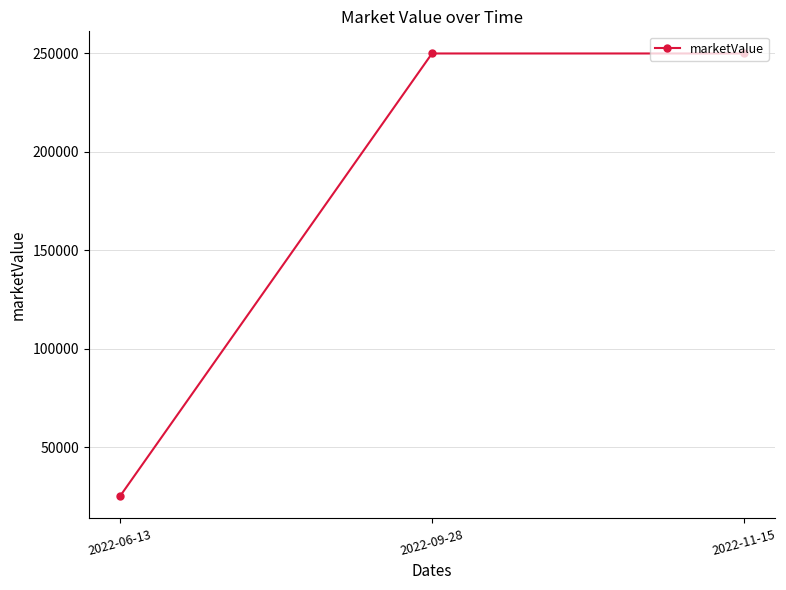

What is the average value?

175000